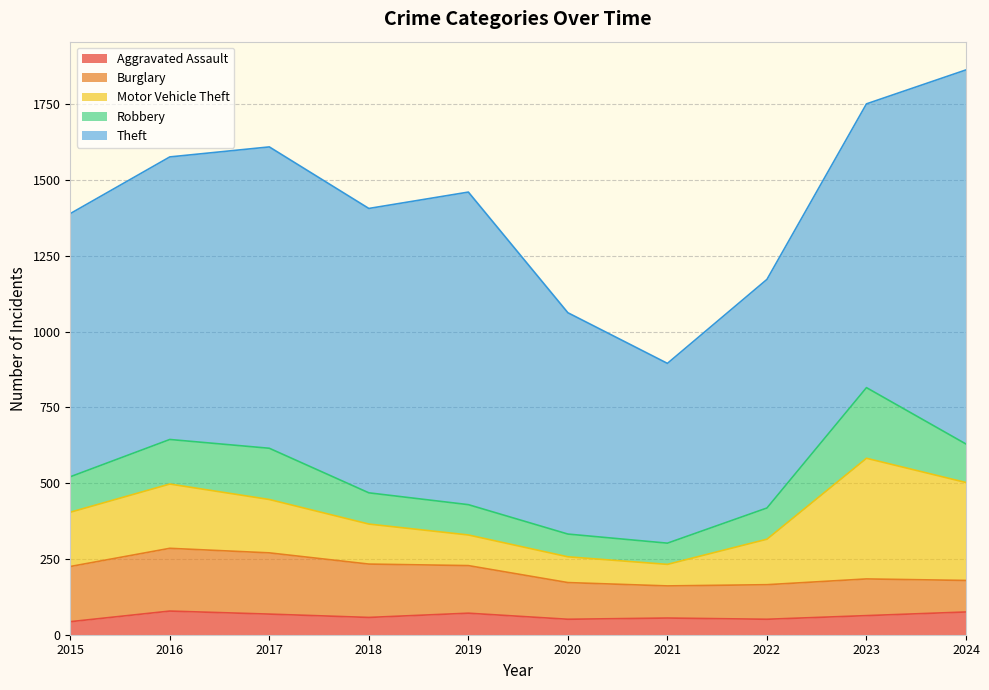

True or false: Robbery has a value of 127 at 2024.

True